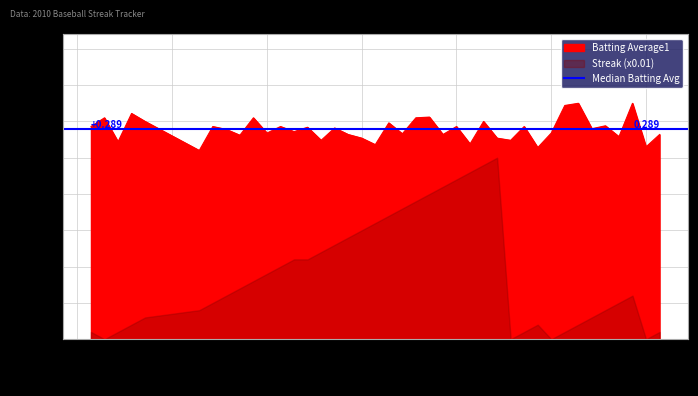

List the labels in order of value, smallest first.

2010-07-15, 2010-08-09, 2010-08-17, 2010-07-28, 2010-08-04, 2010-07-09, 2010-07-24, 2010-08-07, 2010-07-27, 2010-08-06, 2010-08-15, 2010-07-18, 2010-07-26, 2010-08-02, 2010-08-18, 2010-07-30, 2010-07-20, 2010-08-10, 2010-07-22, 2010-07-17, 2010-08-13, 2010-07-25, 2010-07-23, 2010-07-07, 2010-07-16, 2010-07-21, 2010-08-03, 2010-08-08, 2010-08-14, 2010-07-29, 2010-07-11, 2010-08-05, 2010-07-08, 2010-07-19, 2010-07-31, 2010-08-01, 2010-07-10, 2010-08-11, 2010-08-12, 2010-08-16